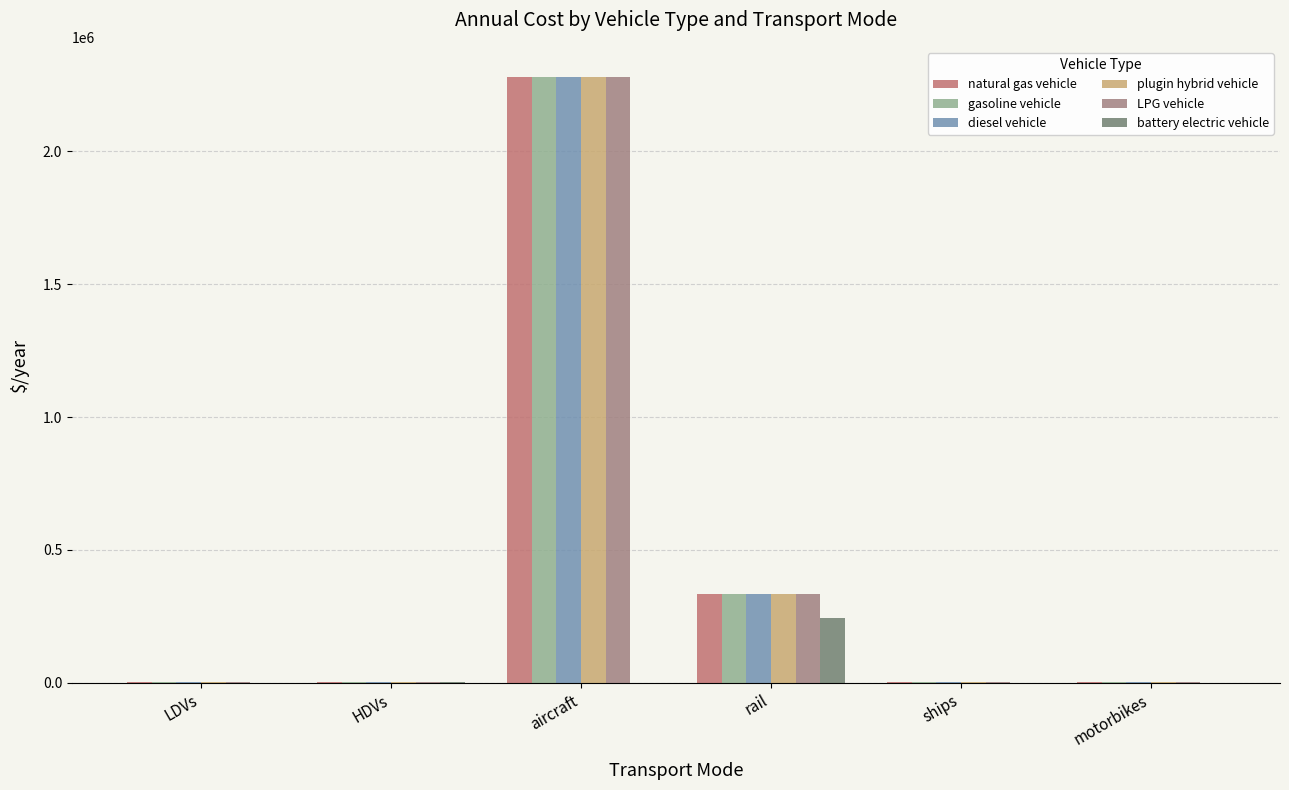

The battery electric vehicle series shows 552.2 at motorbikes. True or false?

True